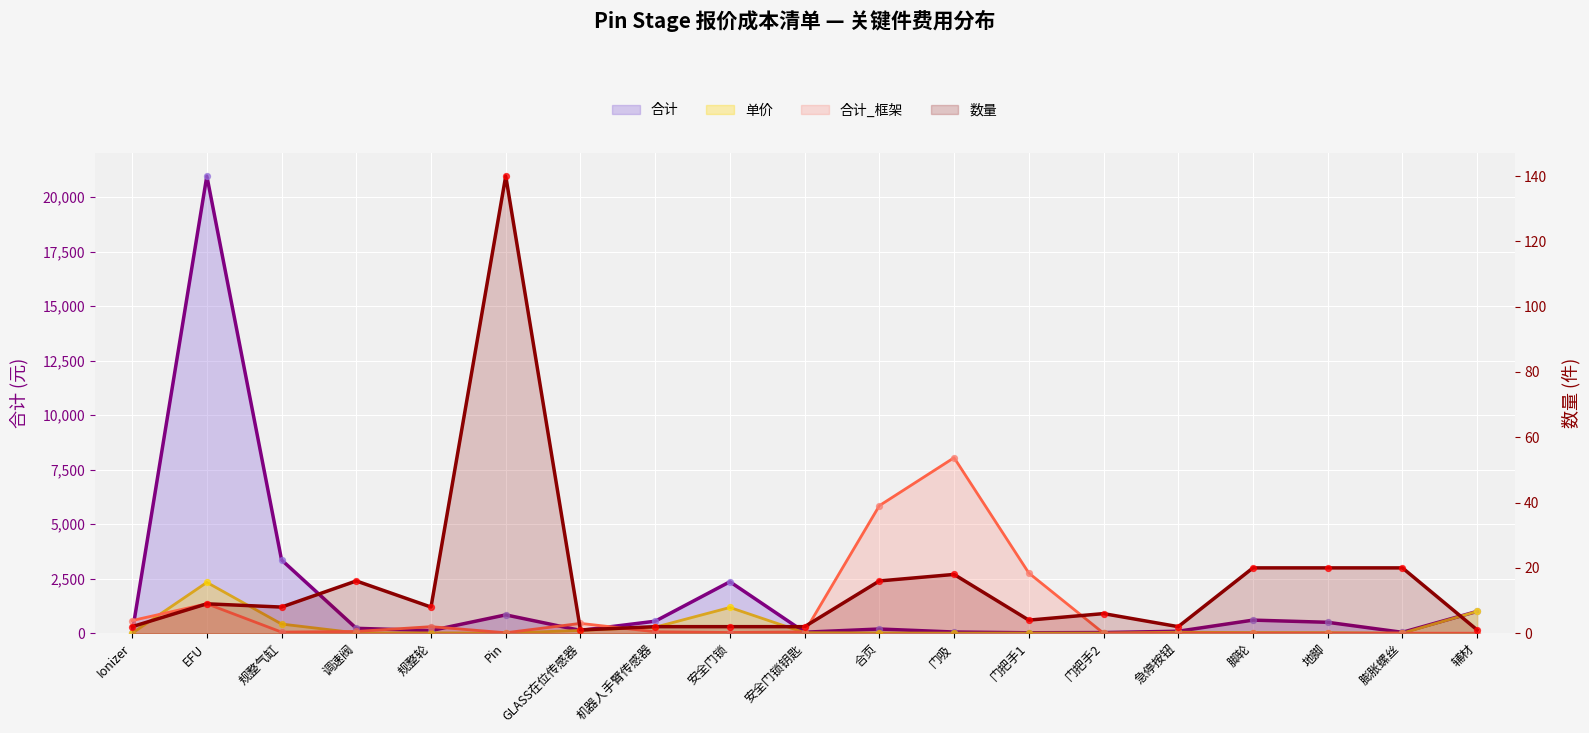

At which category is the sum across all series the highest?

EFU